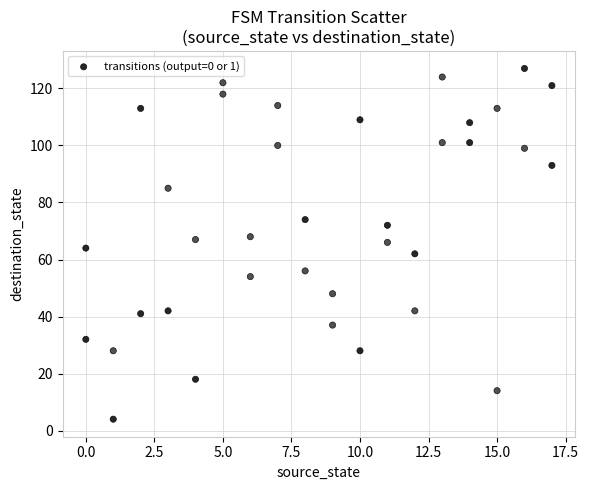

What is the range of Y values (max minus min)?

123